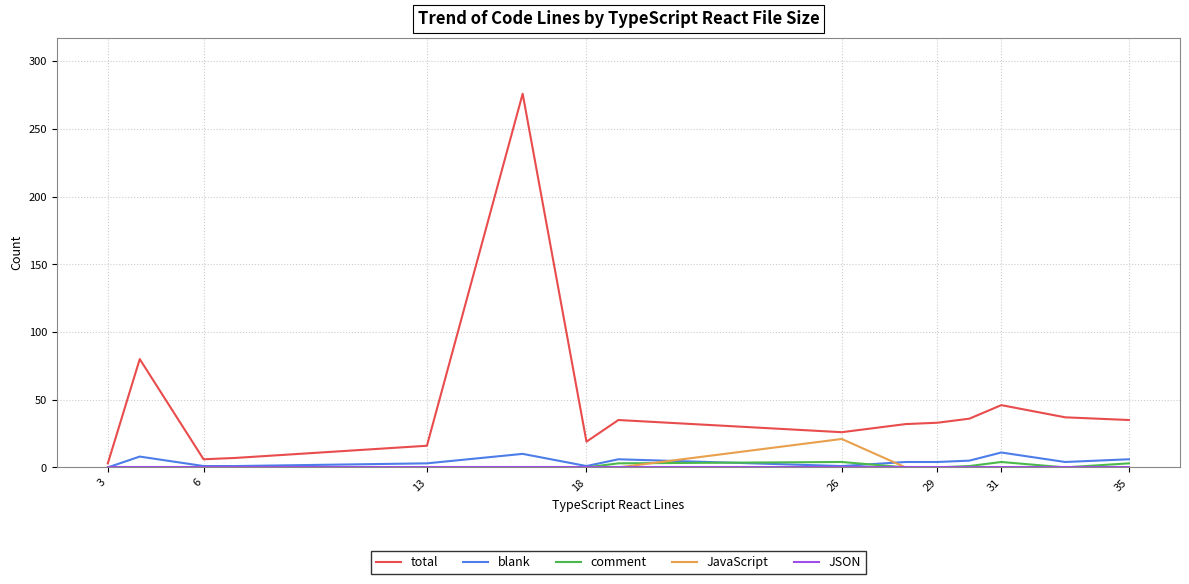

What is the difference between the maximum and minimum values in the blank series?

11